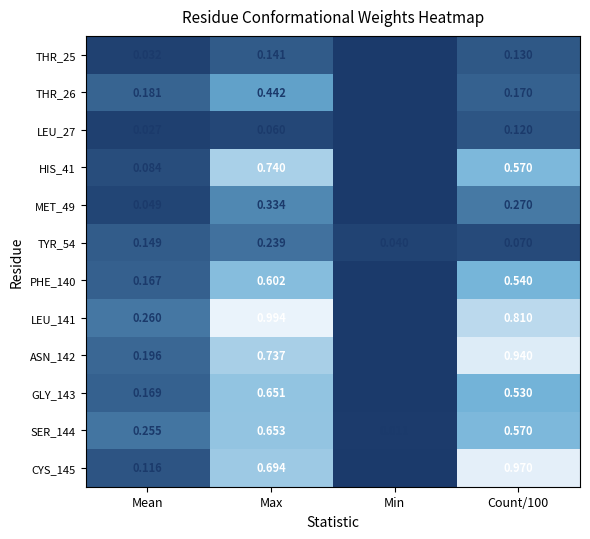

At how many categories does at least one series exceed 0?

4